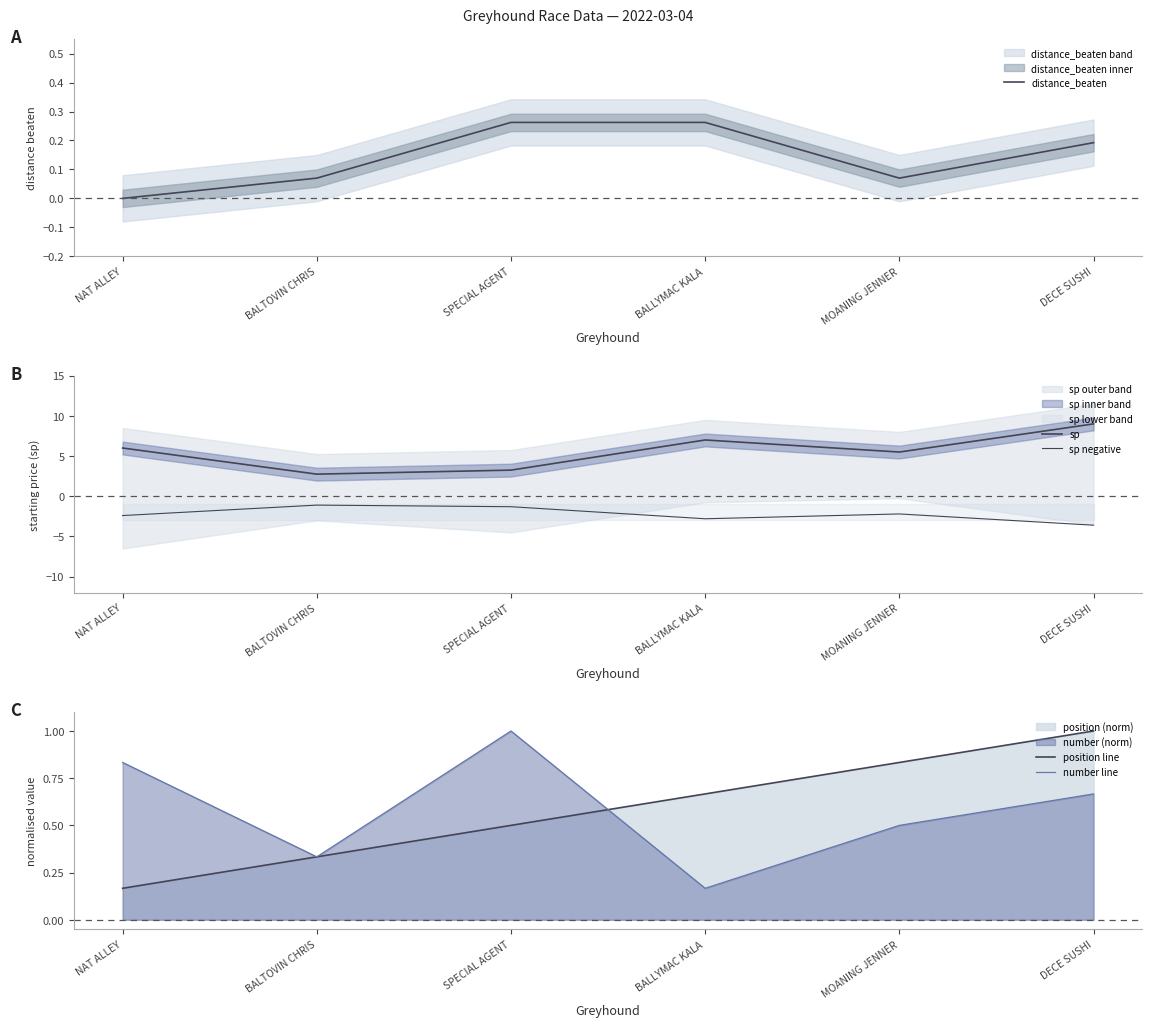

Which has a higher value, MOANING JENNER or NAT ALLEY?

MOANING JENNER